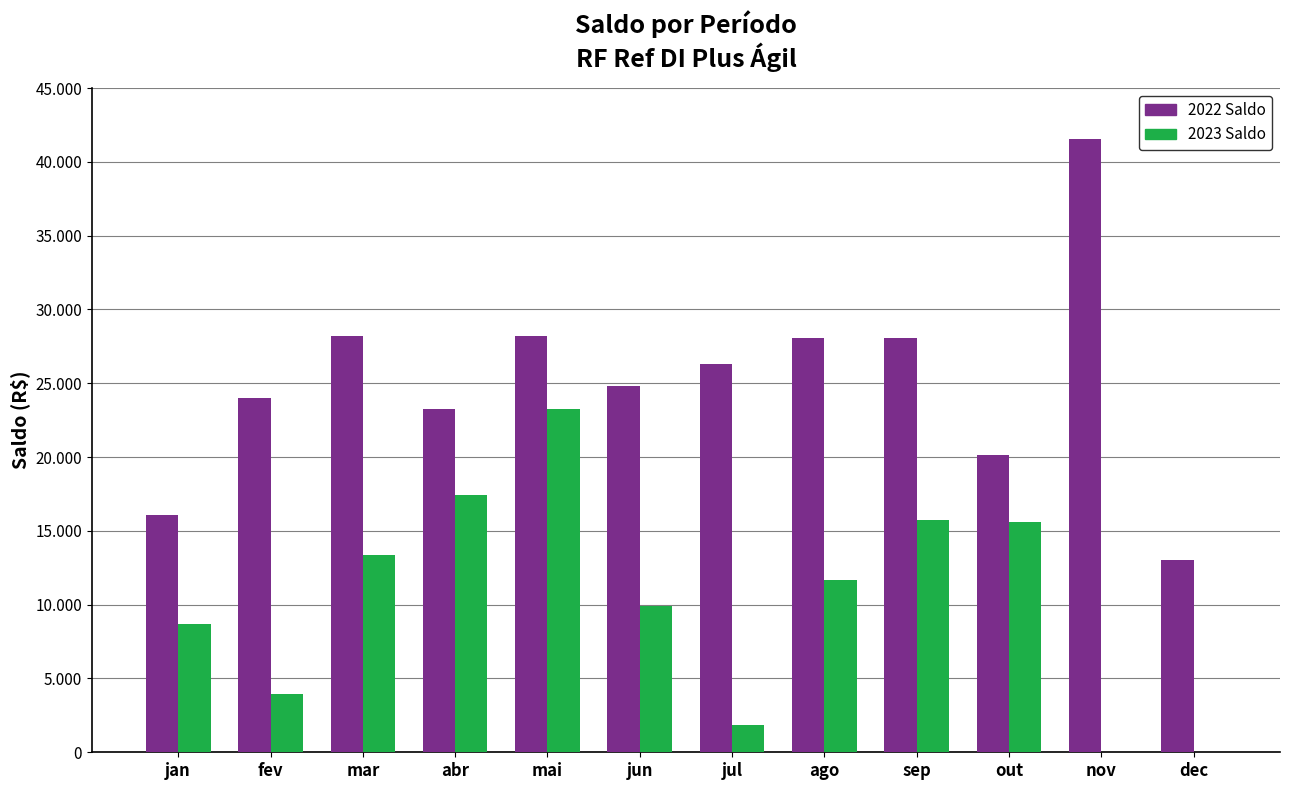

What is the sum of the 2023 Saldo values at mar and jan?

22078.5